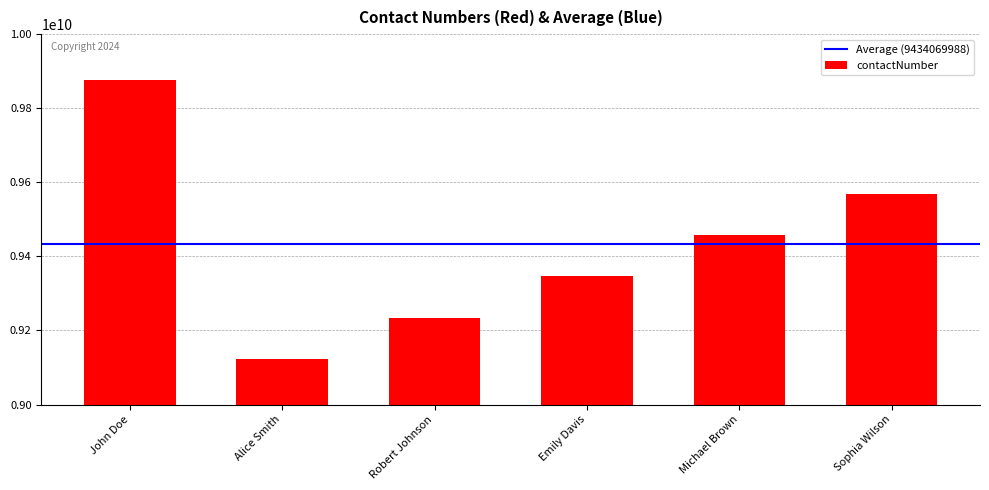

What is the ratio of the value at Alice Smith to the value at Robert Johnson?

1.0